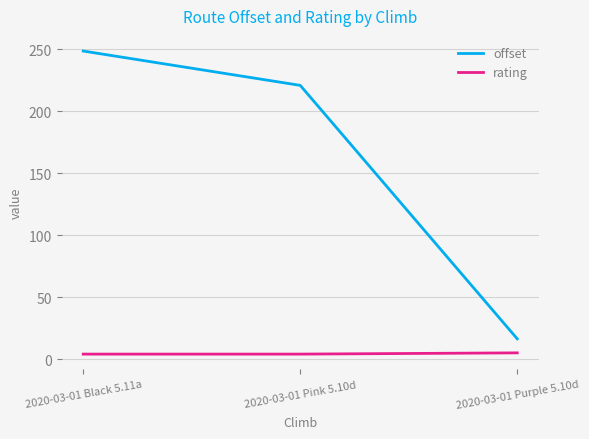

Which category has the lowest value in the offset series?

2020-03-01 Purple 5.10d